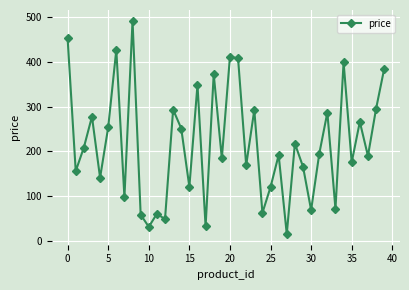

What is the smallest value displayed?

14.9